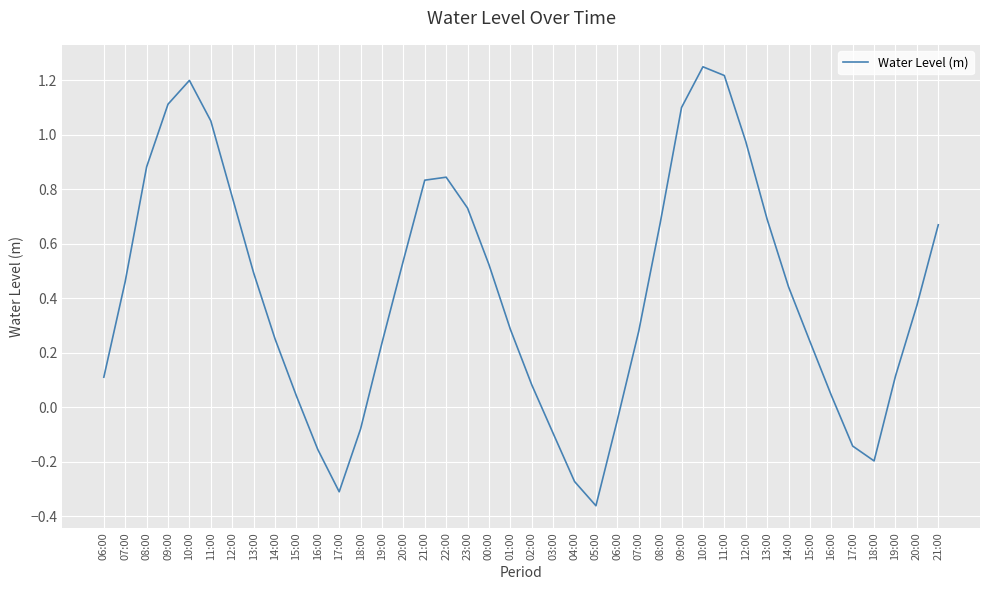

What is the approximate value at 06:00?

0.1